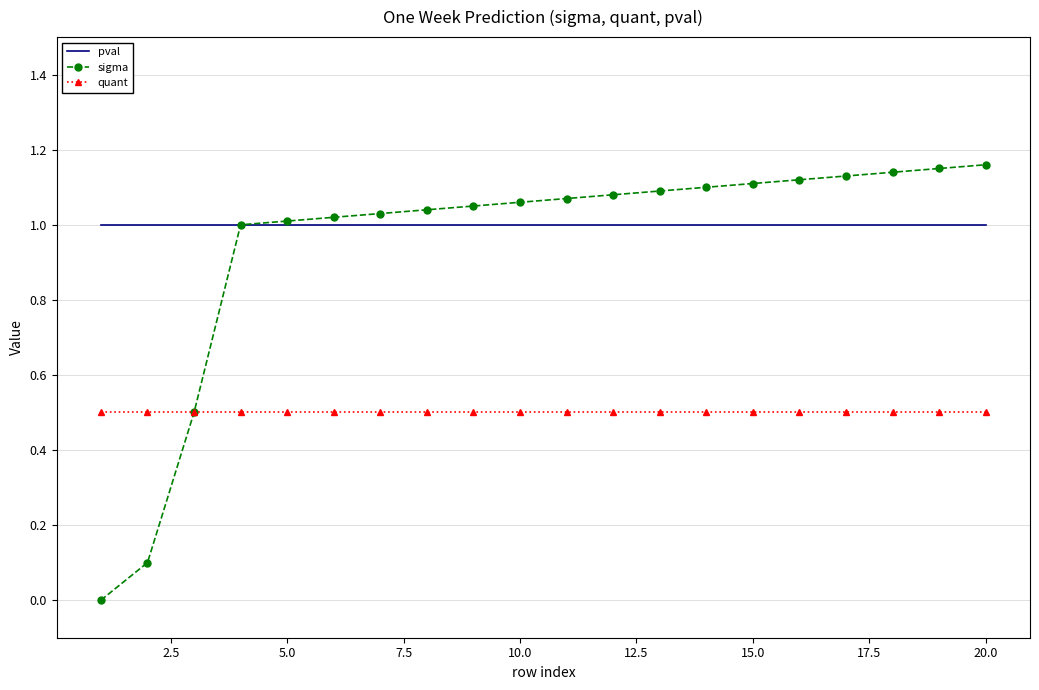

Which series has the widest spread of values?

sigma